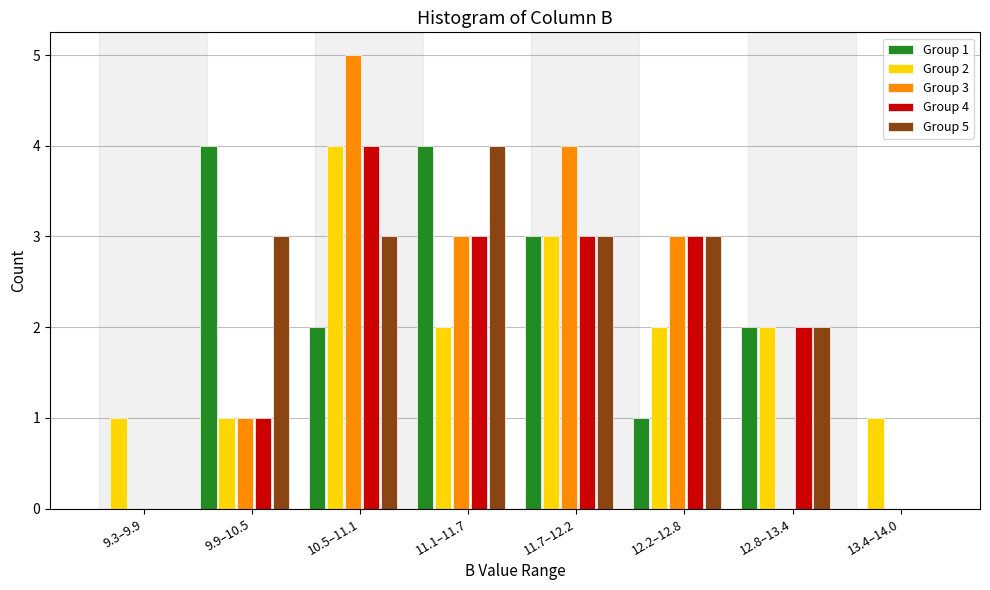

At which category does the chart reach its peak across all series?

10.5–11.1